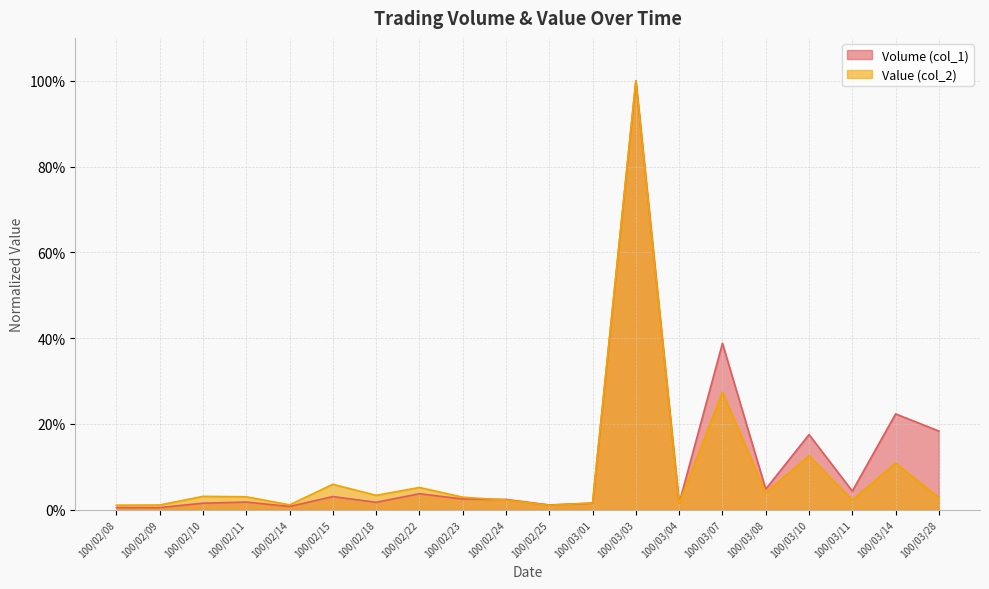

What is the average value of the Volume (col_1) series?

0.1